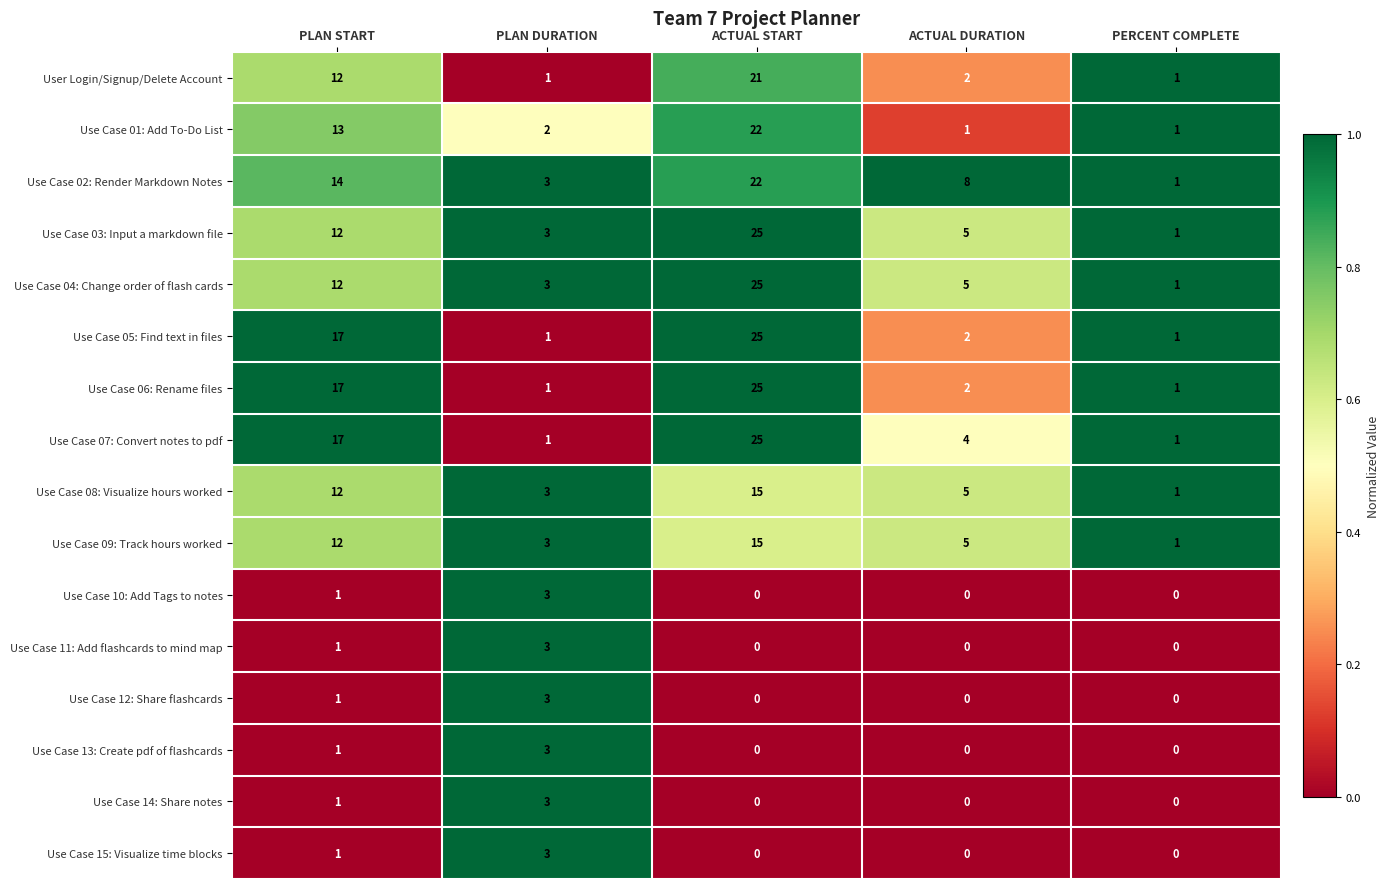

What is the sum of all Use Case 01: Add To-Do List values?

39